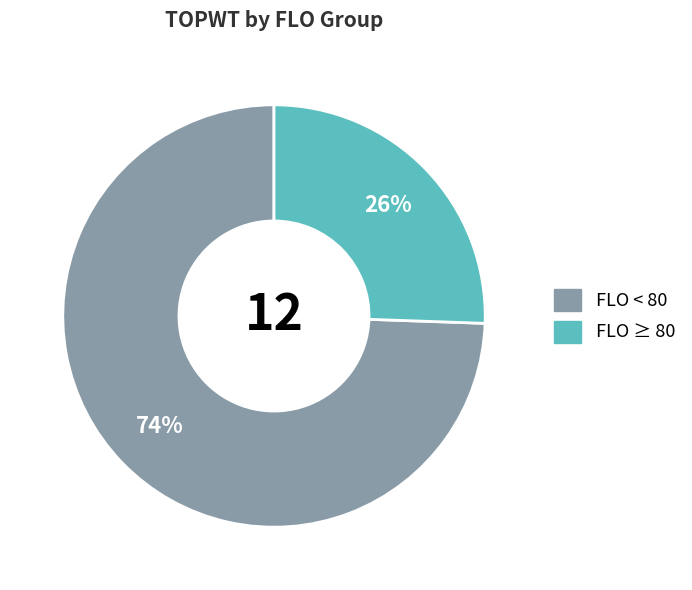

Does FLO ≥ 80 represent more than half of the total?

No